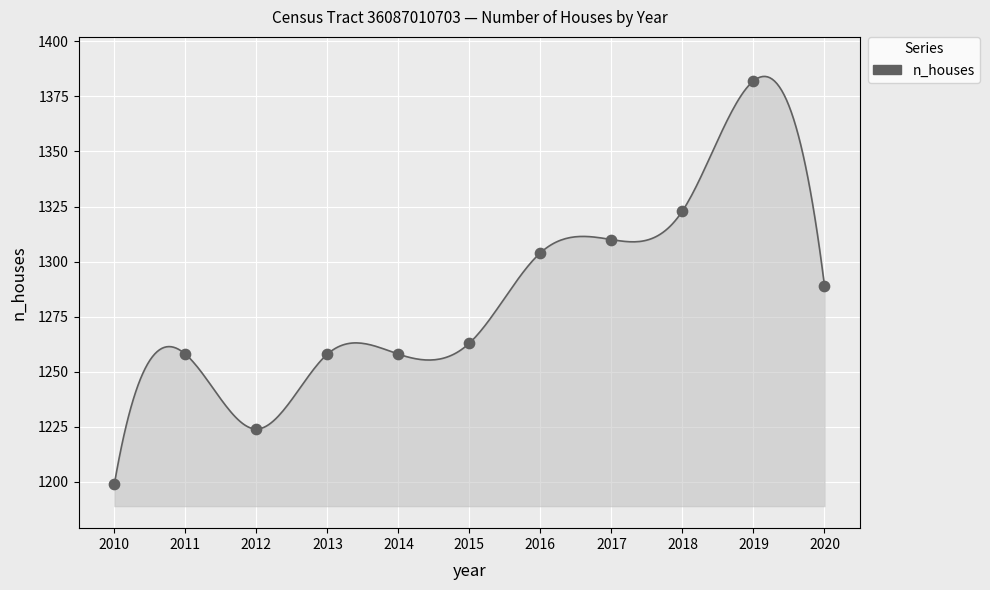

What is the ratio of the value at 2010 to the value at 2015?

0.9